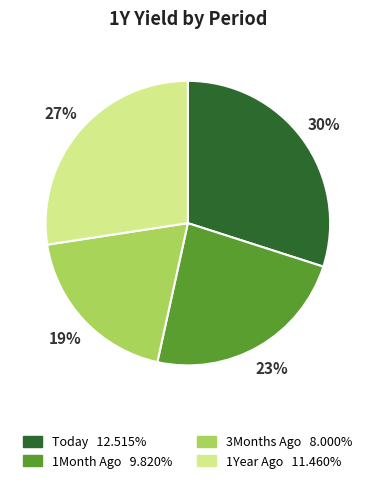

Rank the categories by value from lowest to highest.

3Months Ago, 1Month Ago, 1Year Ago, Today